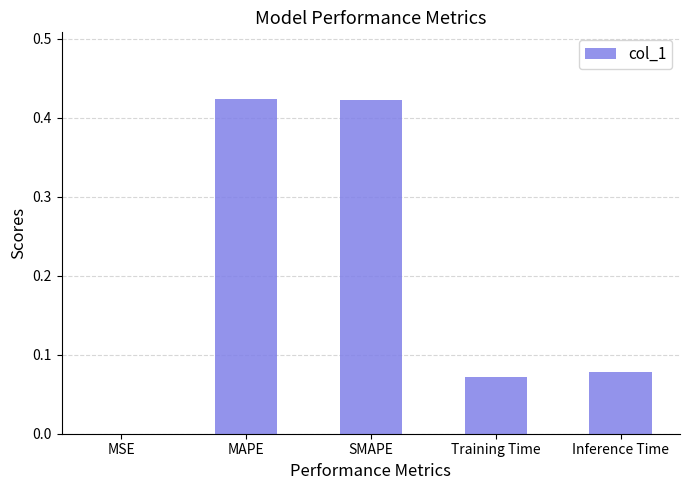

What is the sum of all values?

1.0